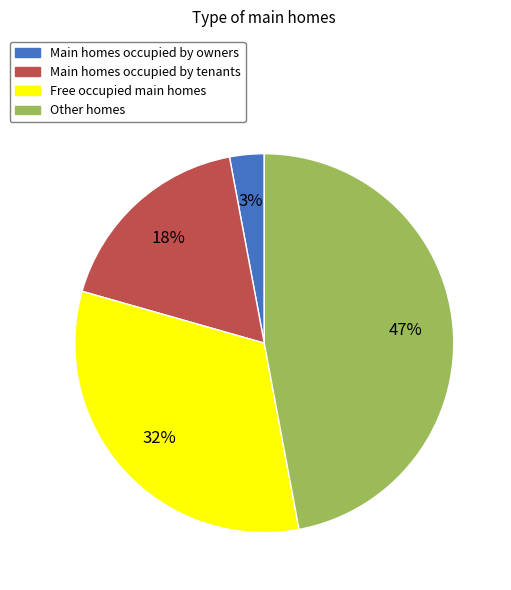

To the nearest percent, what is the average slice percentage?

25%